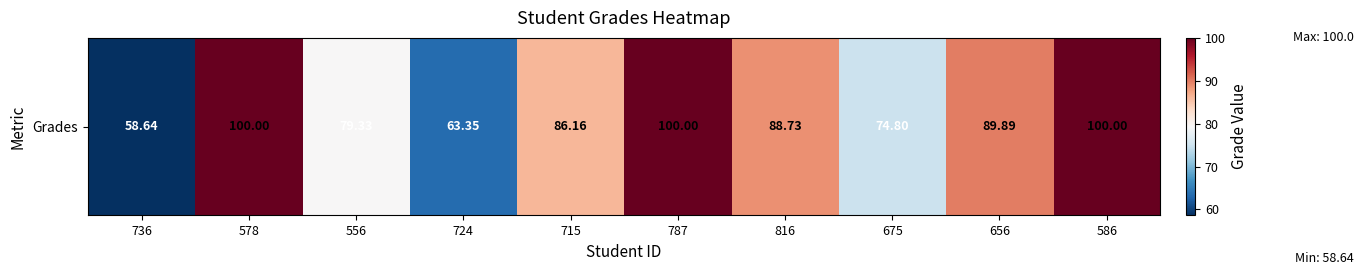

Which label corresponds to the smallest value in the chart?

736